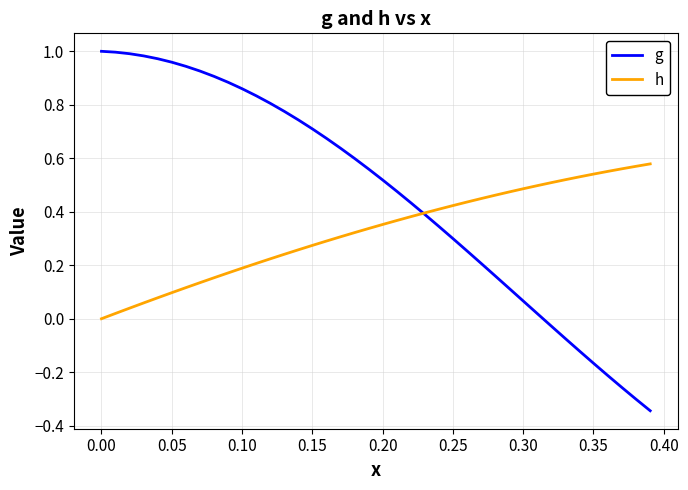

Rank the series by their average value, from highest to lowest.

g, h